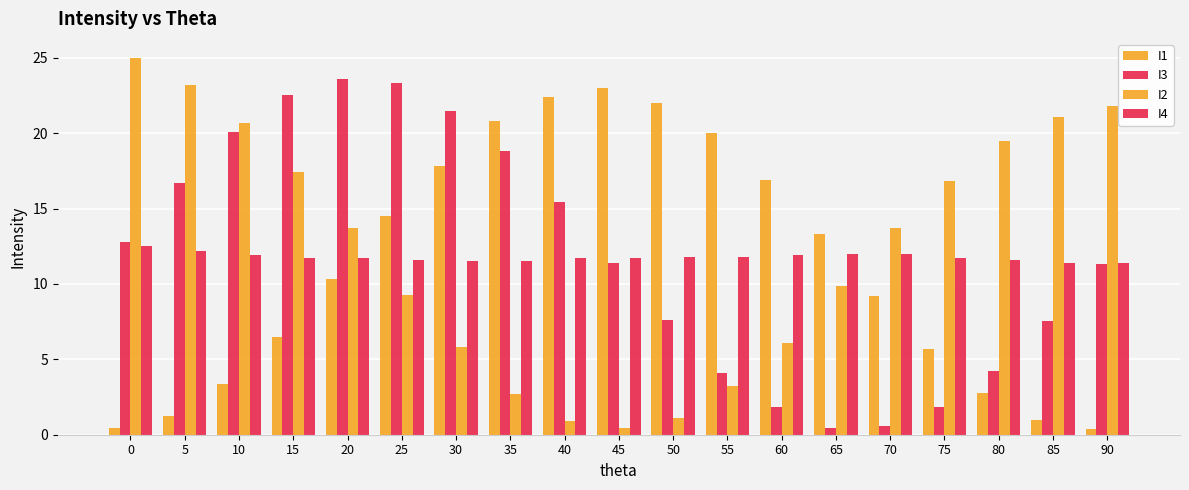

What is the difference between the maximum and second lowest values in the I3 series?

23.0